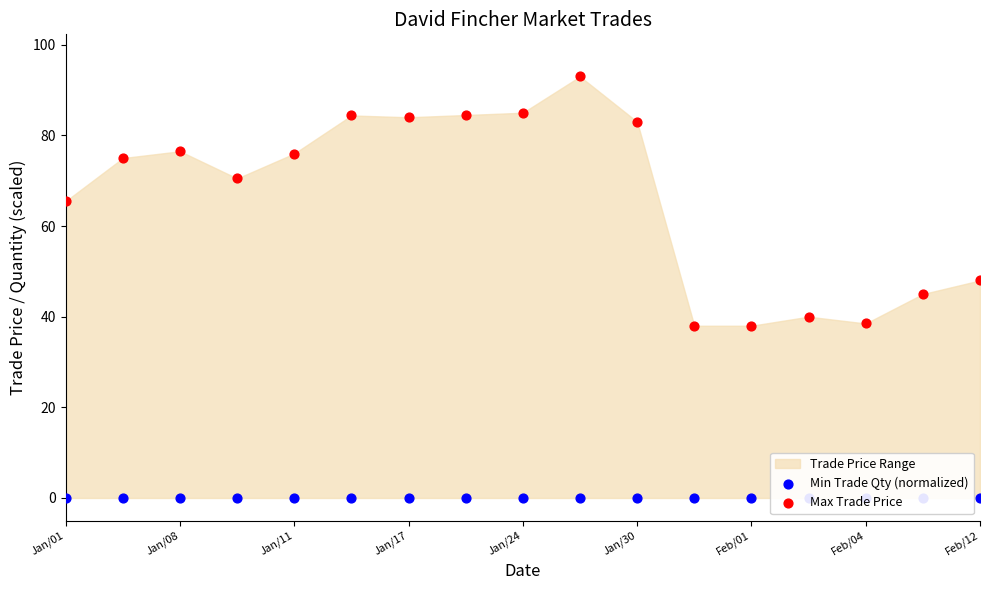

At how many categories does at least one series exceed 86?

1